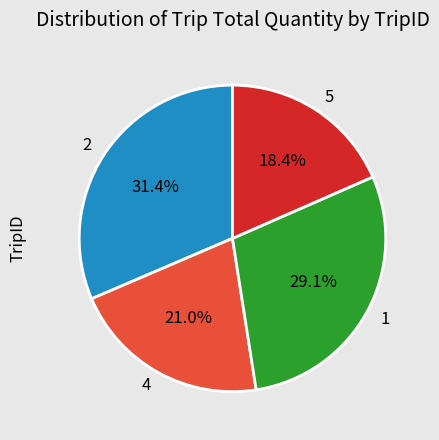

Does any single category account for the majority?

No